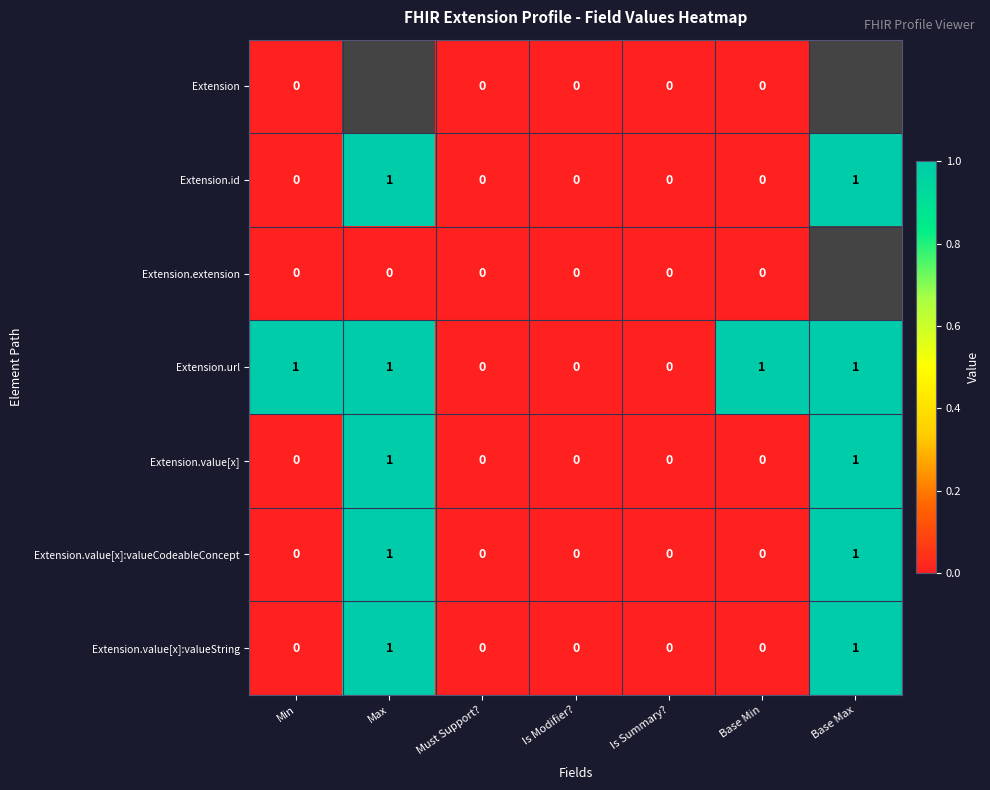

How many Extension.value[x] values are between 0 and 1?

7